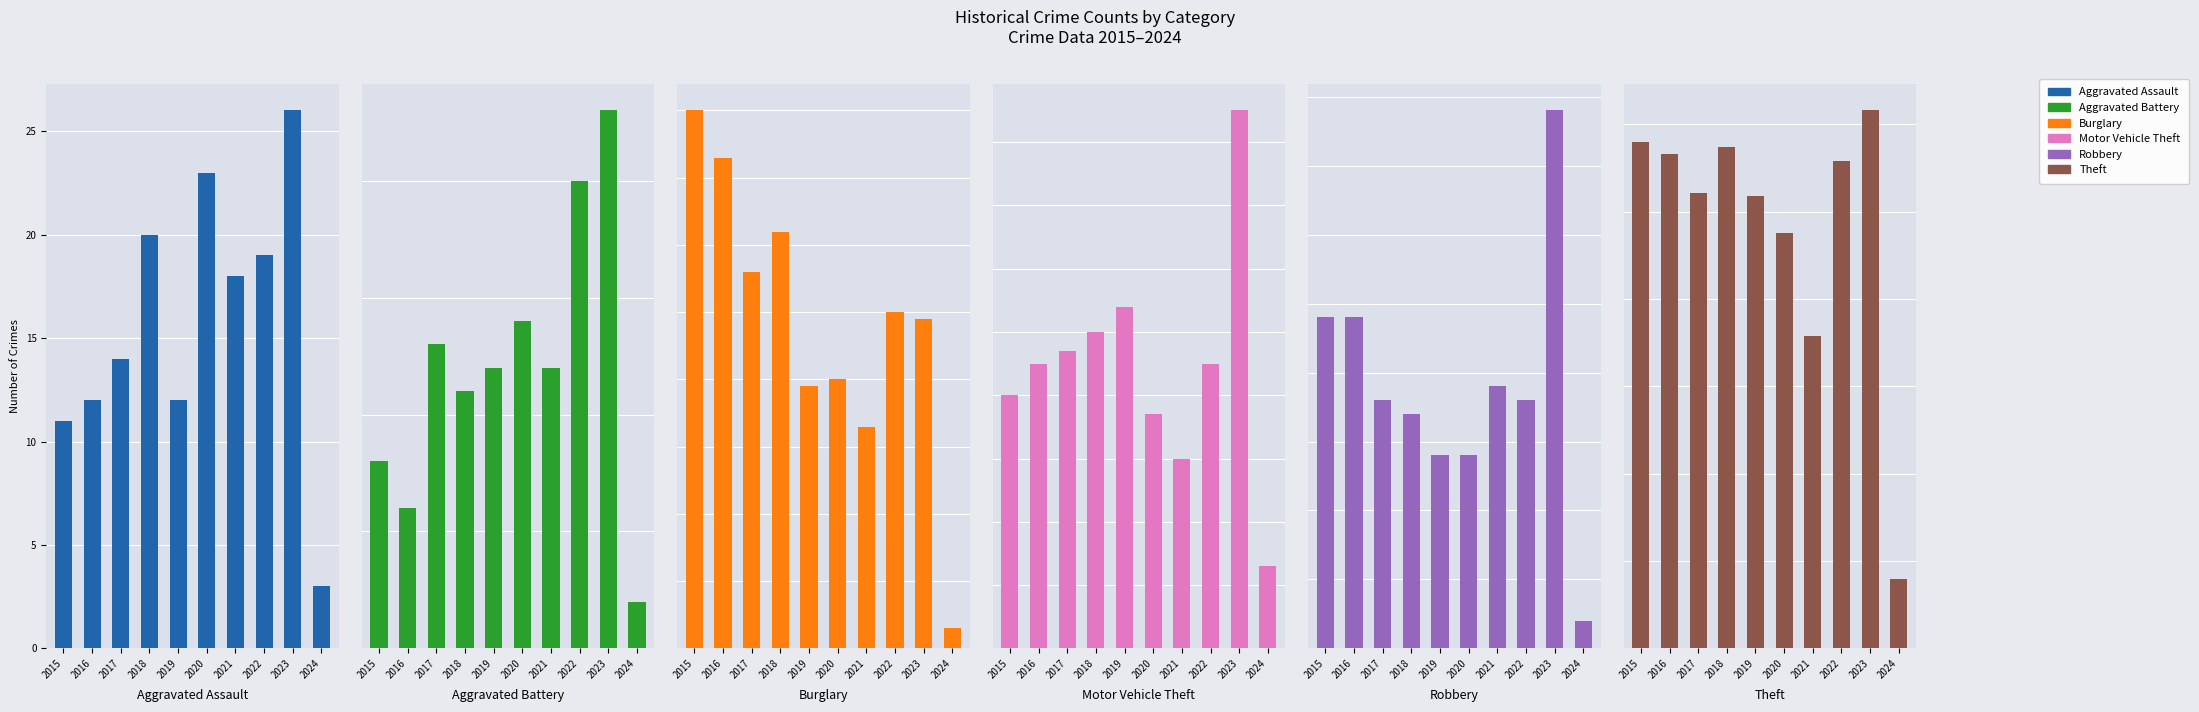

The value of Motor Vehicle Theft at 2020 is 55. True or false?

False